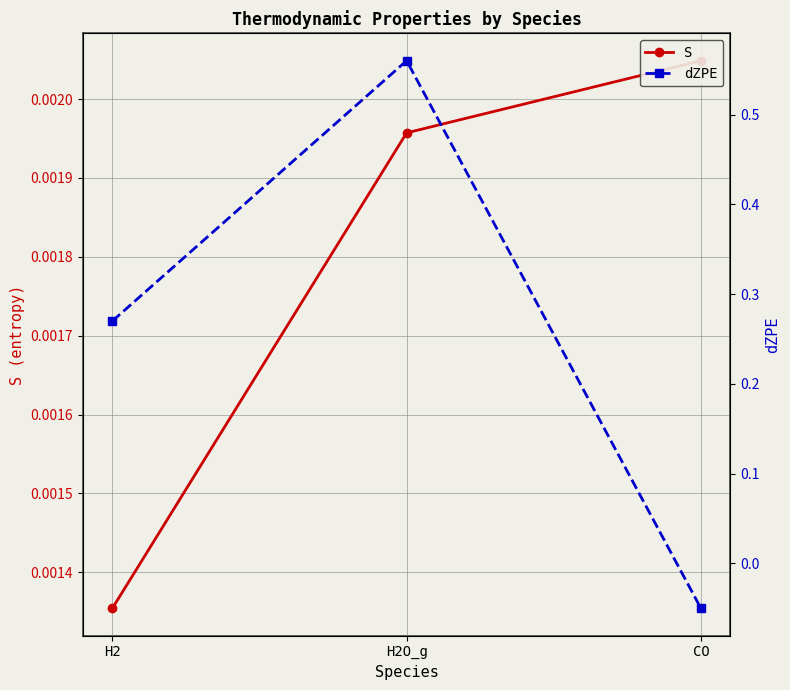

Reading left to right, what are all the values shown in this chart?

S: H2=0.0	H2O_g=0.0	CO=0.0
dZPE: H2=0.3	H2O_g=0.6	CO=-0.1